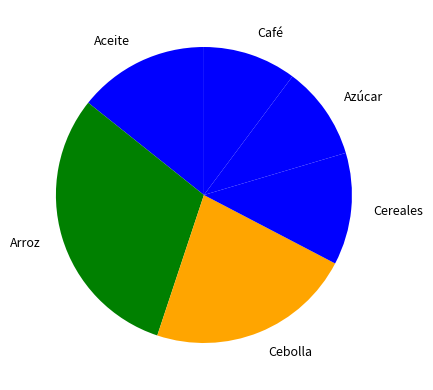

The Cereales slice represents 20% of the pie. True or false?

False